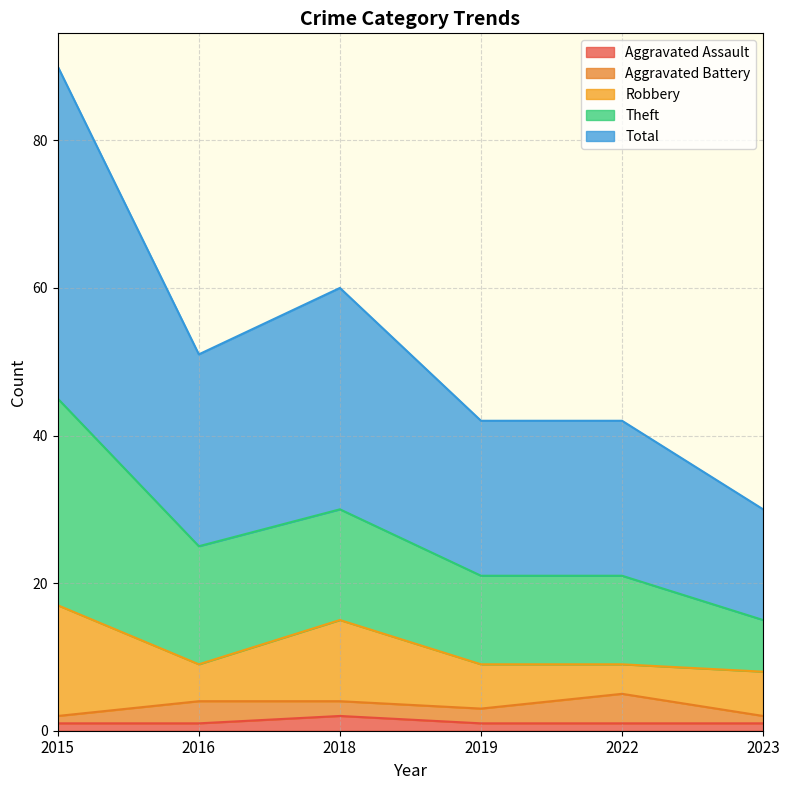

What are all the series names shown in the legend?

Aggravated Assault, Aggravated Battery, Robbery, Theft, Total